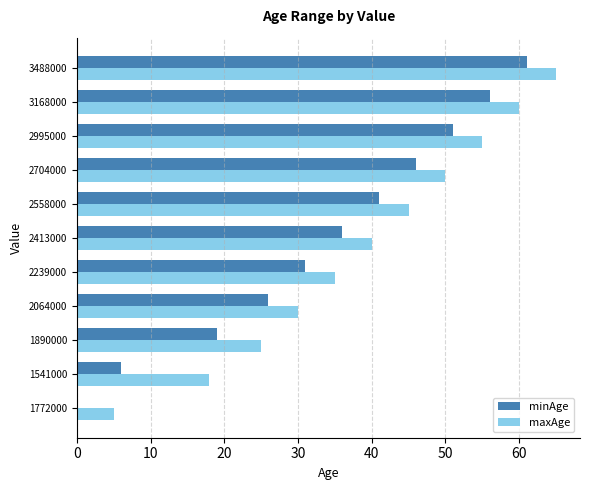

Is the value of maxAge at 2704000 greater than the value of minAge at 2064000?

Yes